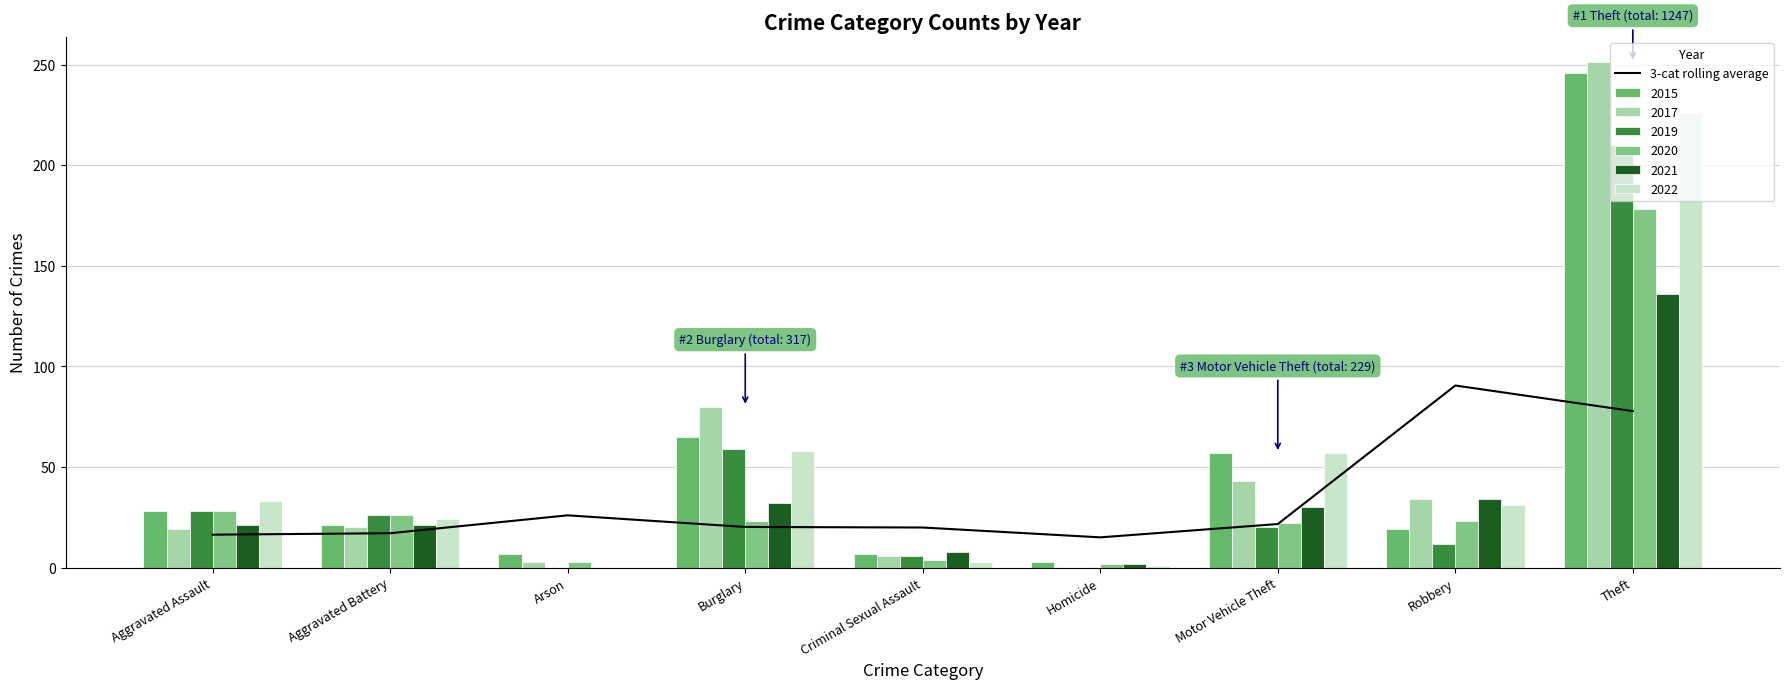

The chart shows a value of 90.5 at Robbery. True or false?

True